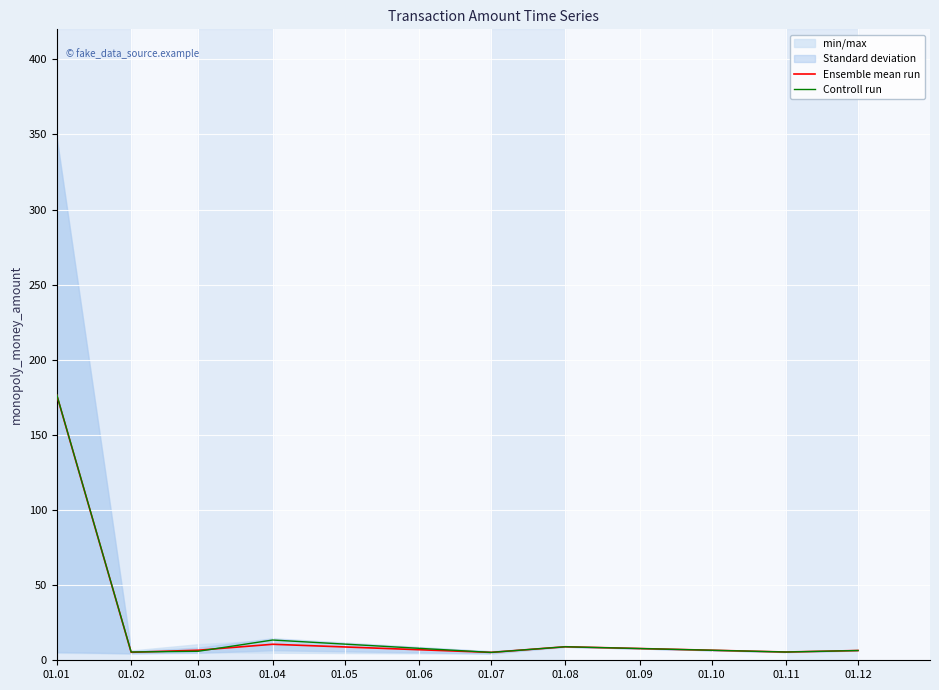

At which label does Controll run first exceed 6?

01.01